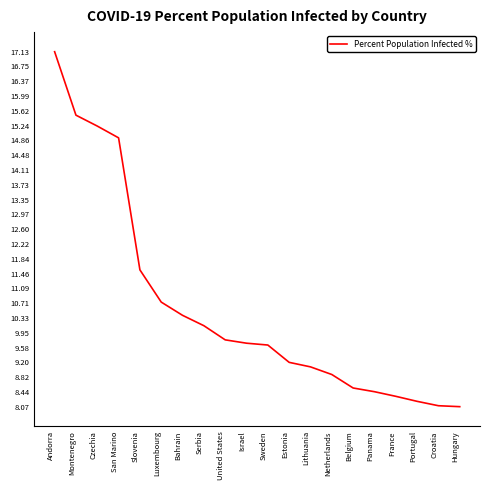

What is the smallest value displayed?

8.1